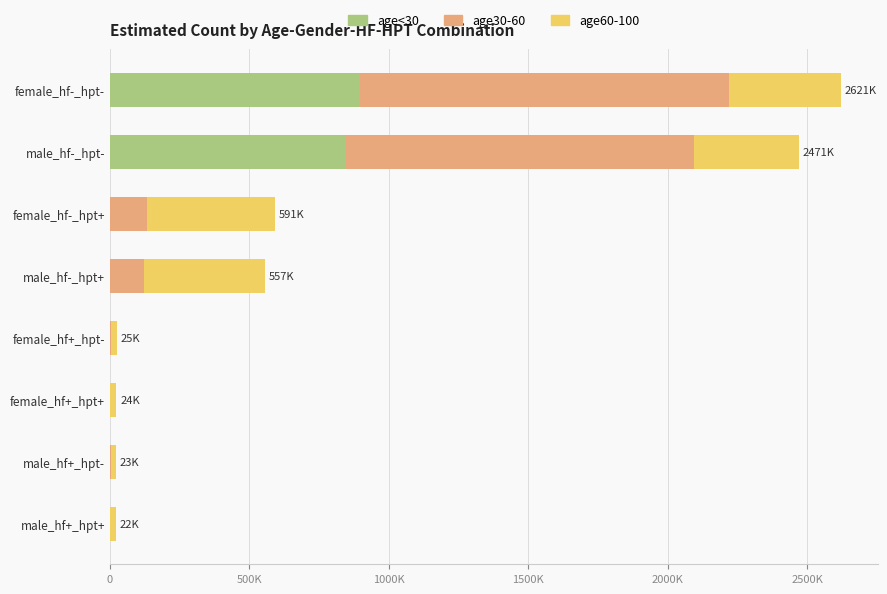

At how many categories does at least one series exceed 460775?

2